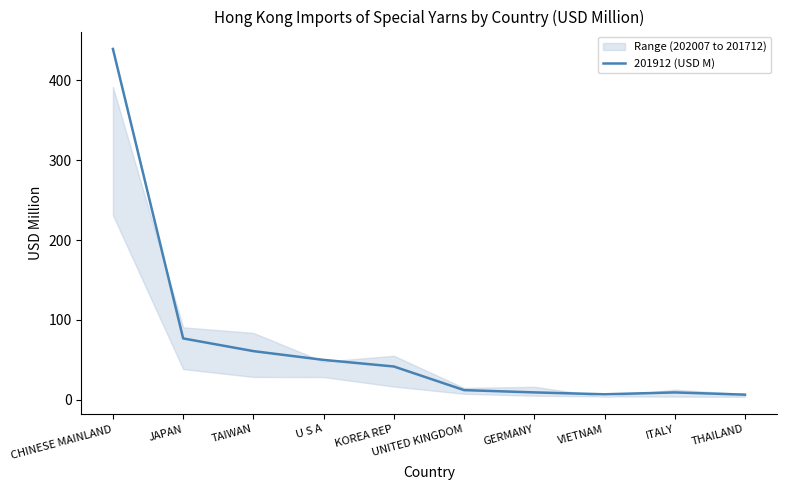

True or false: the data shows 6.6 at UNITED KINGDOM.

False